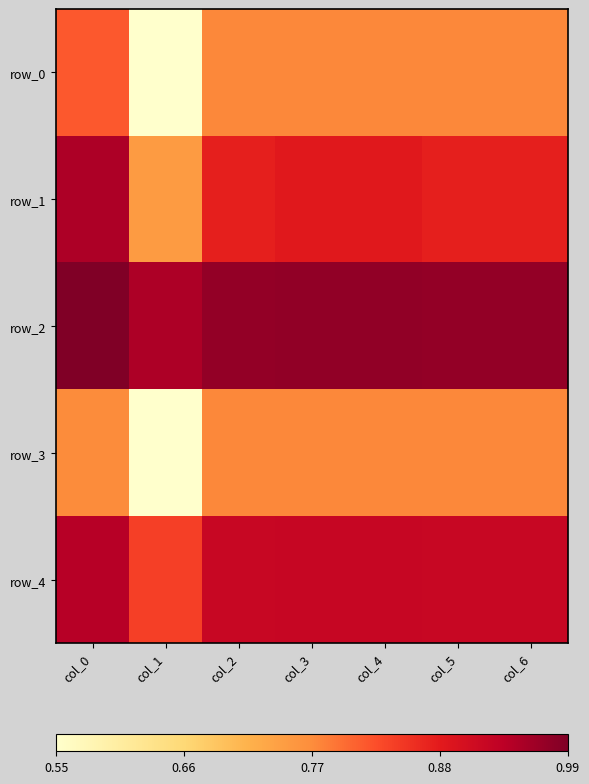

Count the number of data series in this chart.

5